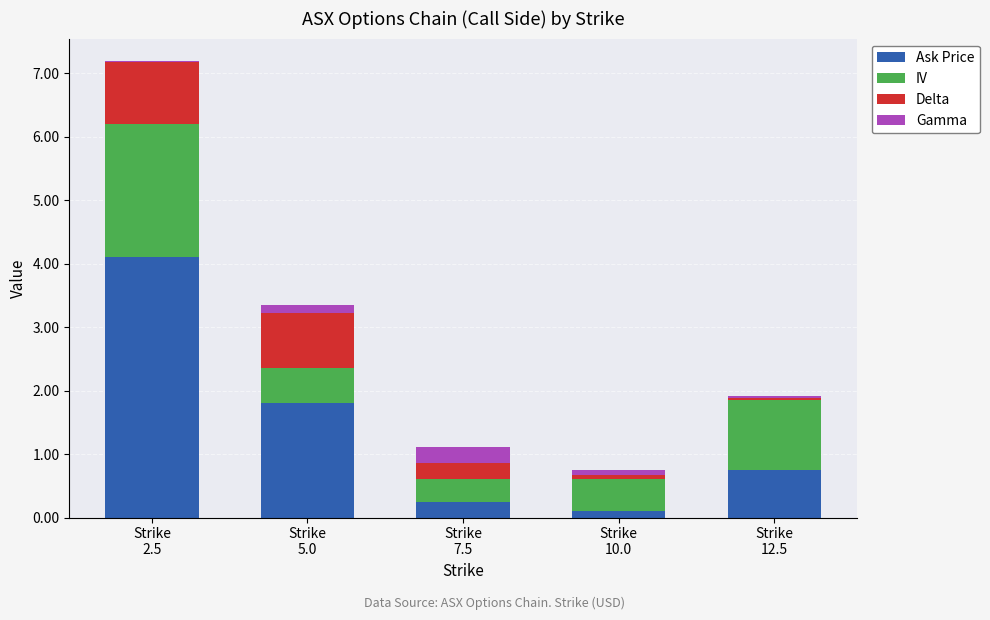

What is the maximum value for Ask Price?

4.1